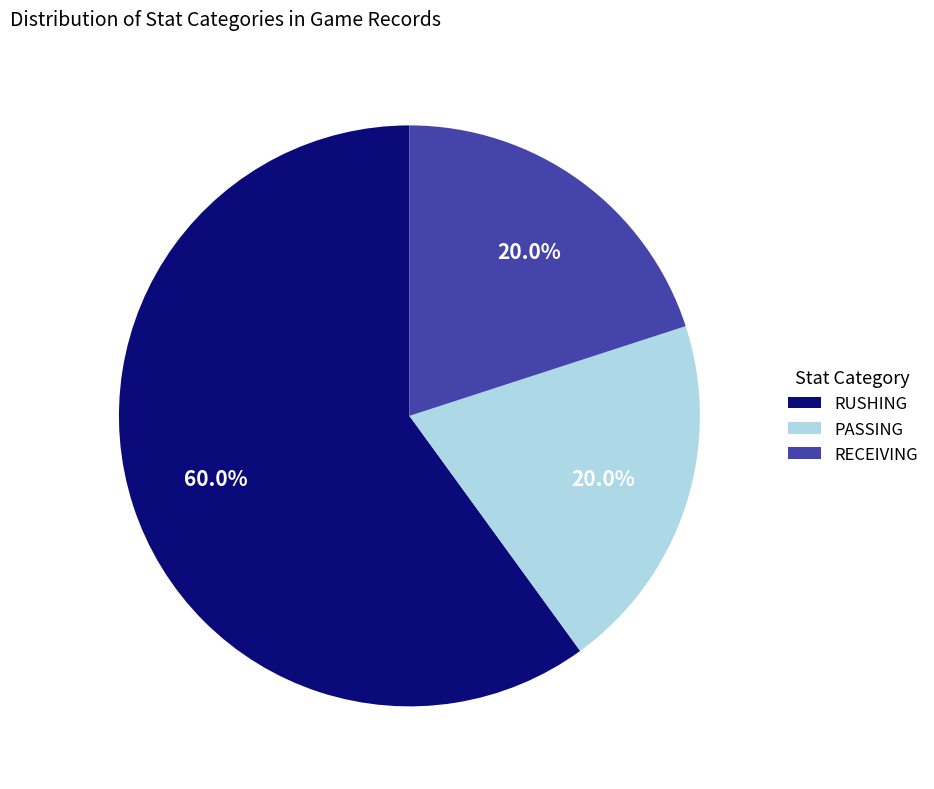

To the nearest percent, what is the difference between the RUSHING and PASSING slice percentages?

40%